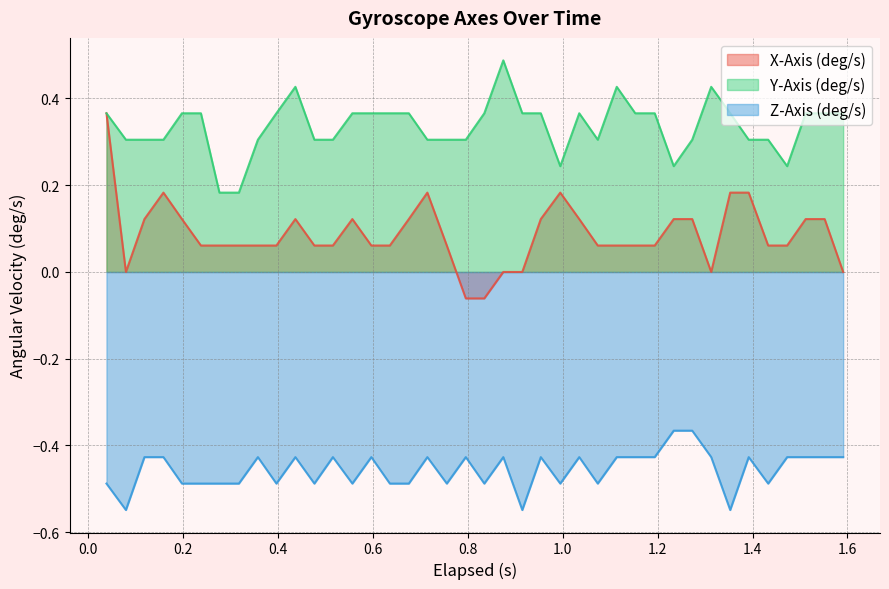

What is the difference between the maximum and minimum values in the Y-Axis (deg/s) series?

0.3